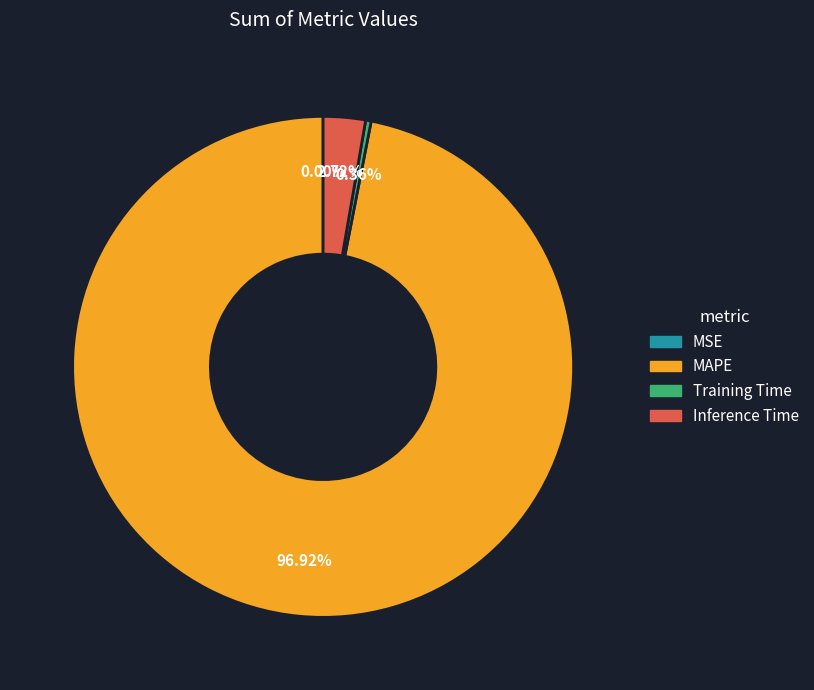

True or false: Training Time accounts for 13% of the total.

False